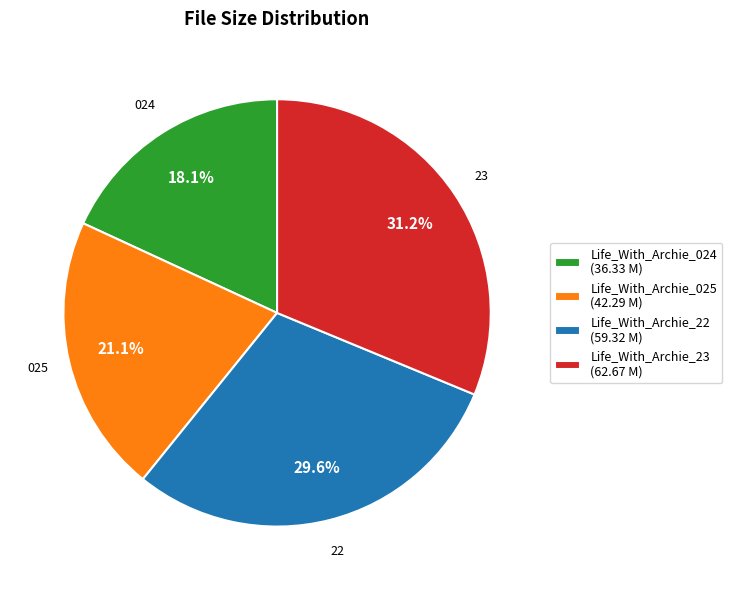

Do Life_With_Archie_23 and Life_With_Archie_22 together represent more than half of the pie?

Yes